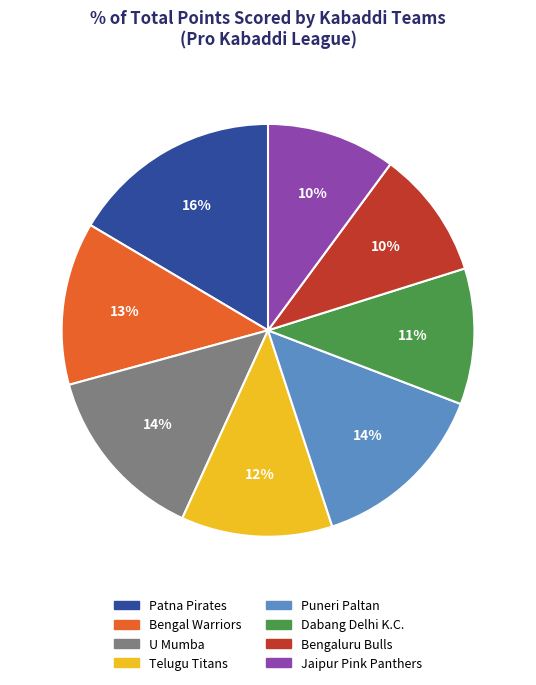

Does any single category account for the majority?

No